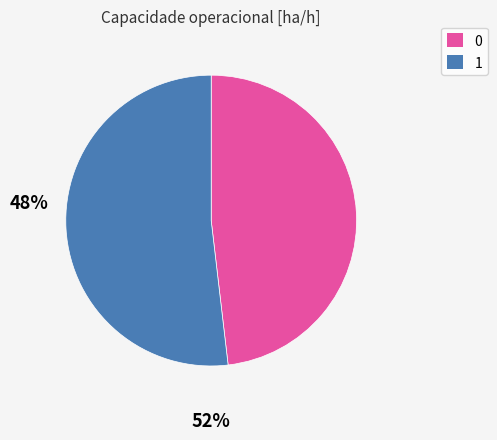

Is there a majority slice in this chart?

Yes